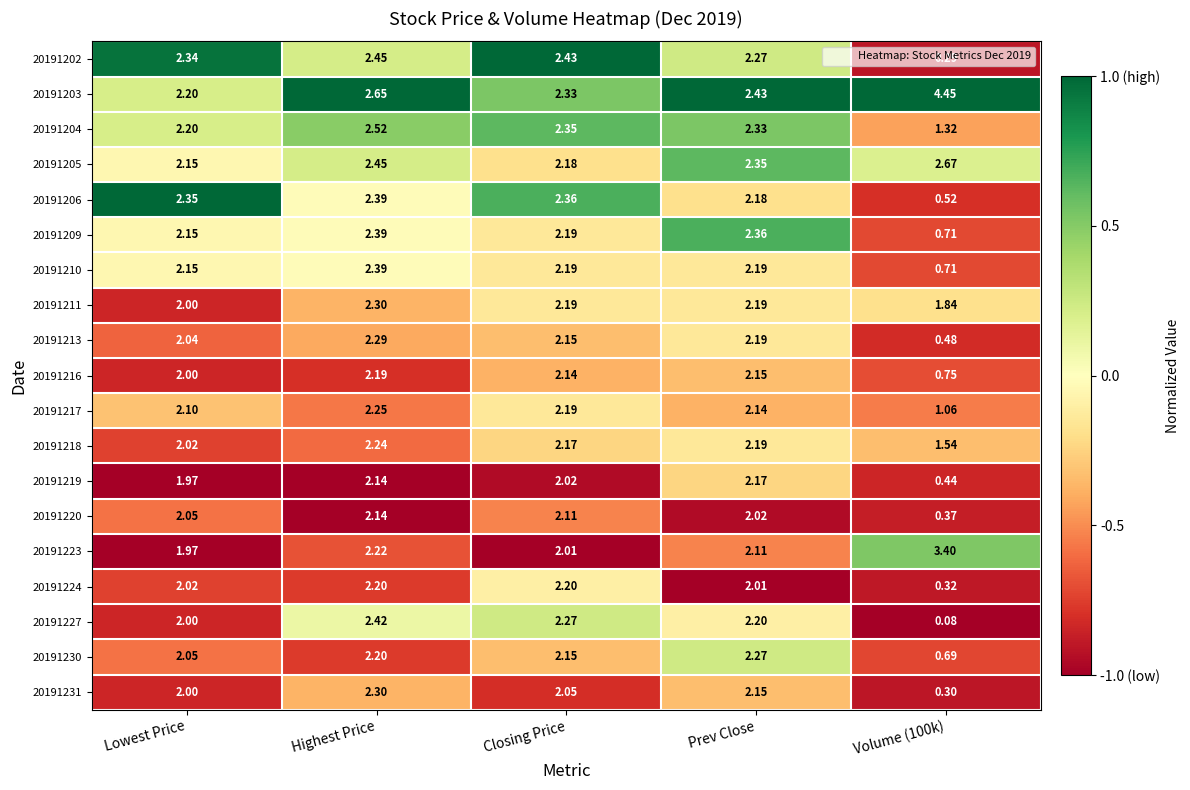

At which label does 20191223 reach its minimum?

Lowest Price